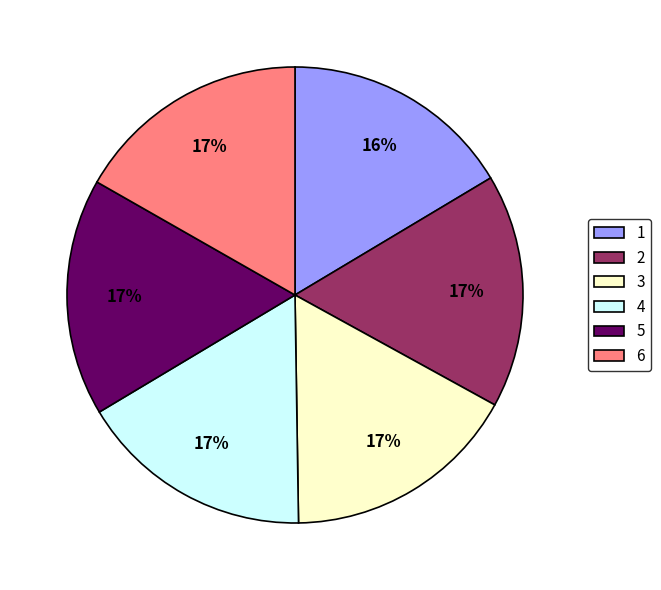

Approximately how many times larger is the value at 6 compared to 4?

1.0